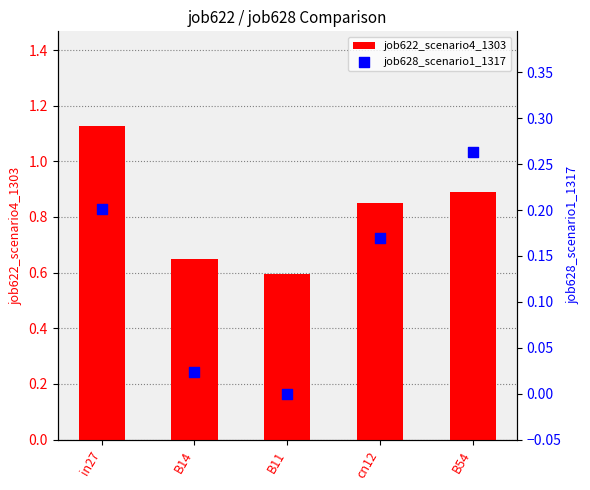

Which series has the largest Y range (max minus min)?

job622_scenario4_1303